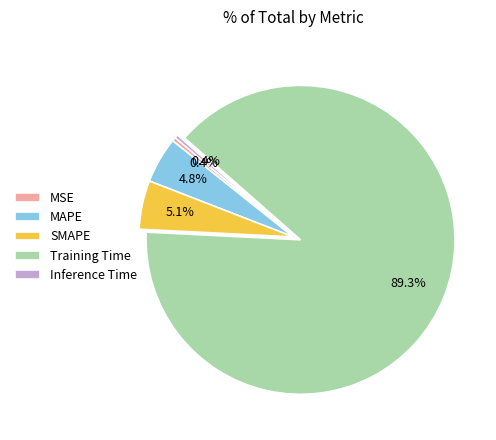

To the nearest percent, what is the difference between the Inference Time and SMAPE slice percentages?

5%